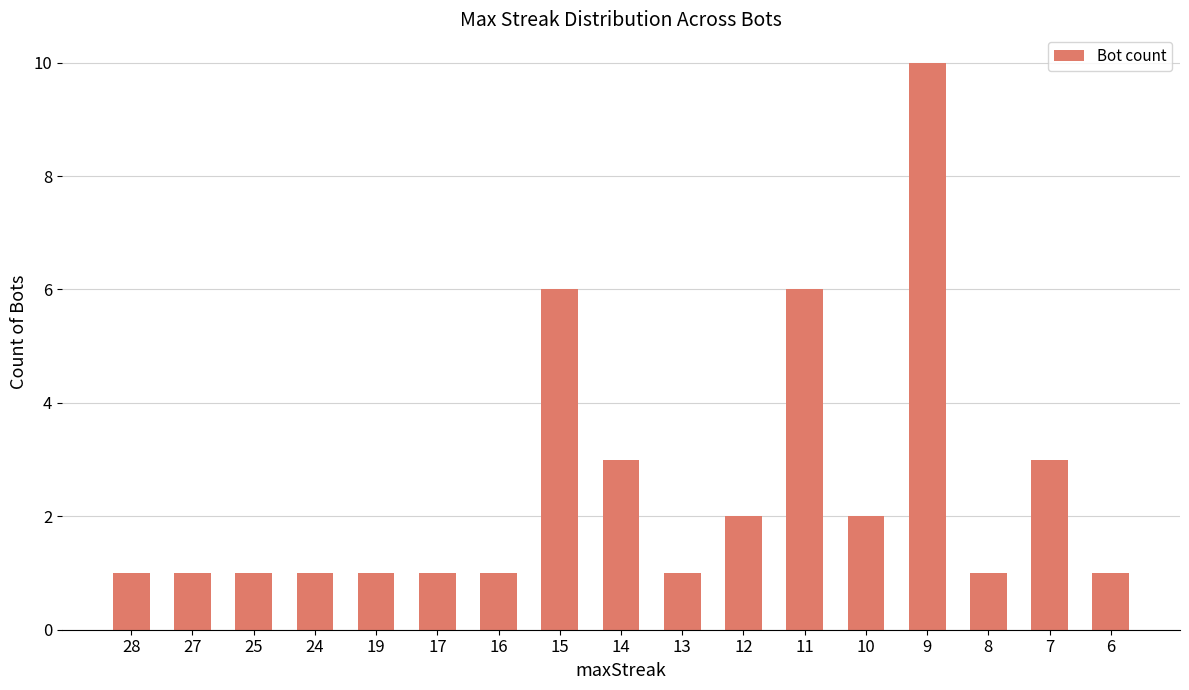

Is it true that the value at 16 is 1?

True